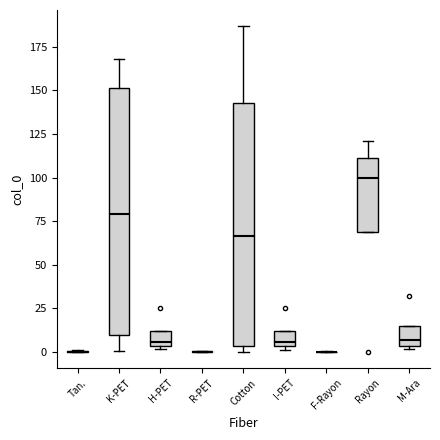

Where is the lower edge of the box for H-PET on the y-axis? The values are not printed on the chart, so give them approximately, as read against the axis.

5